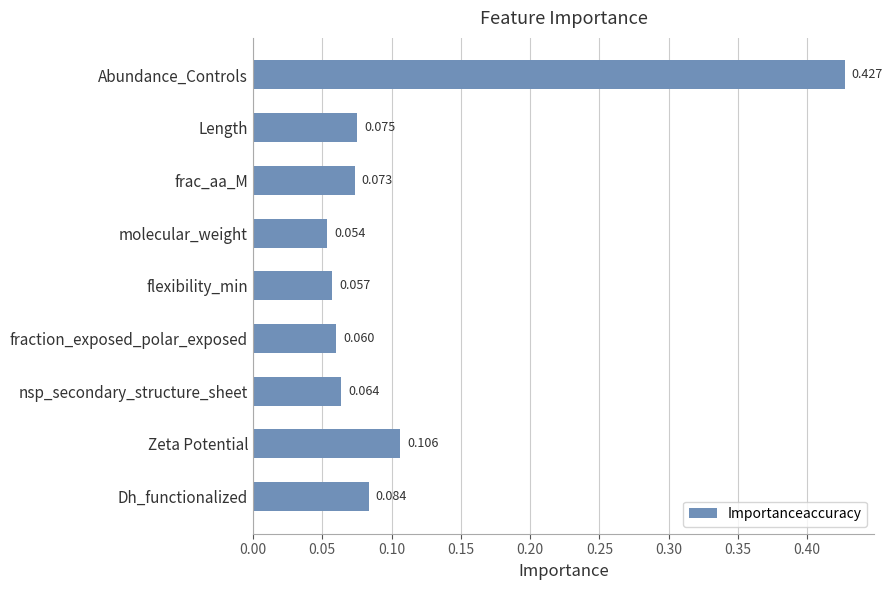

Which has a higher value, nsp_secondary_structure_sheet or fraction_exposed_polar_exposed?

nsp_secondary_structure_sheet